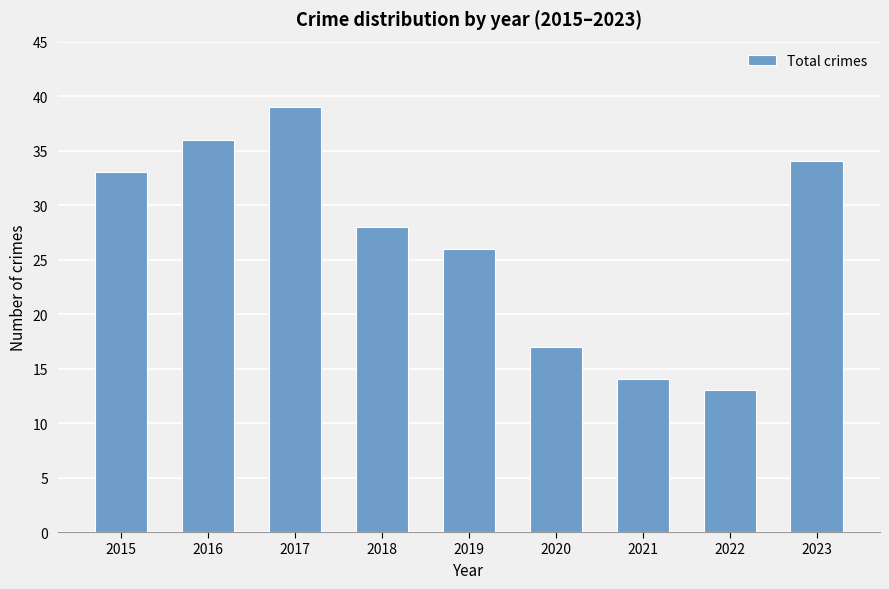

What value does the data have at 2023, to the nearest 5?

35